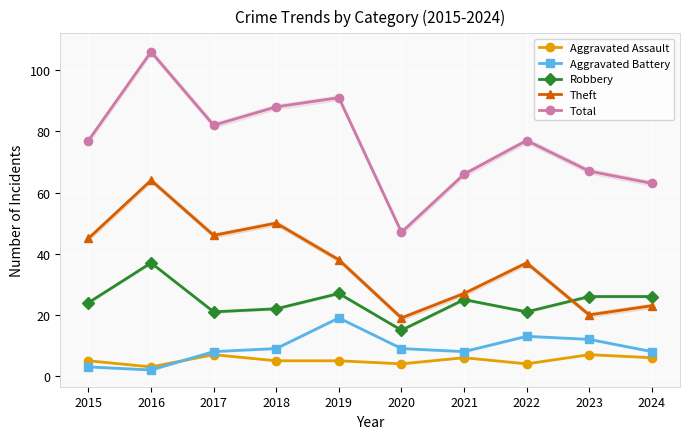

What are all the series names shown in the legend?

Aggravated Assault, Aggravated Battery, Robbery, Theft, Total